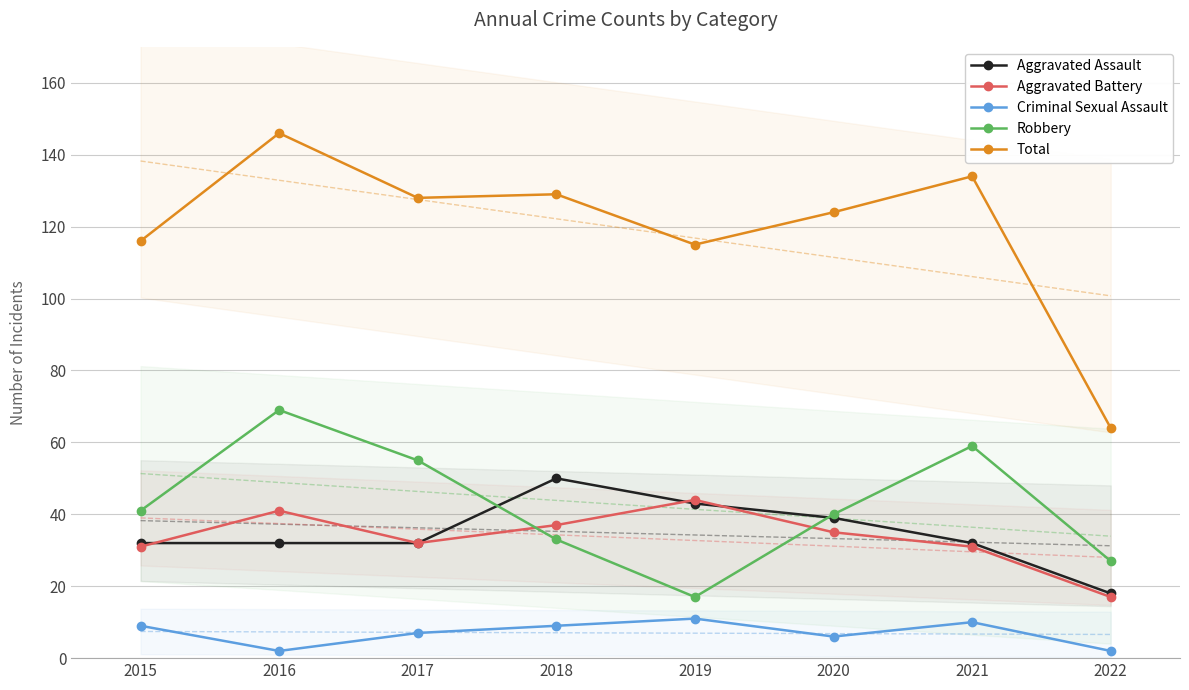

How many times do Aggravated Assault and Aggravated Battery cross each other?

3